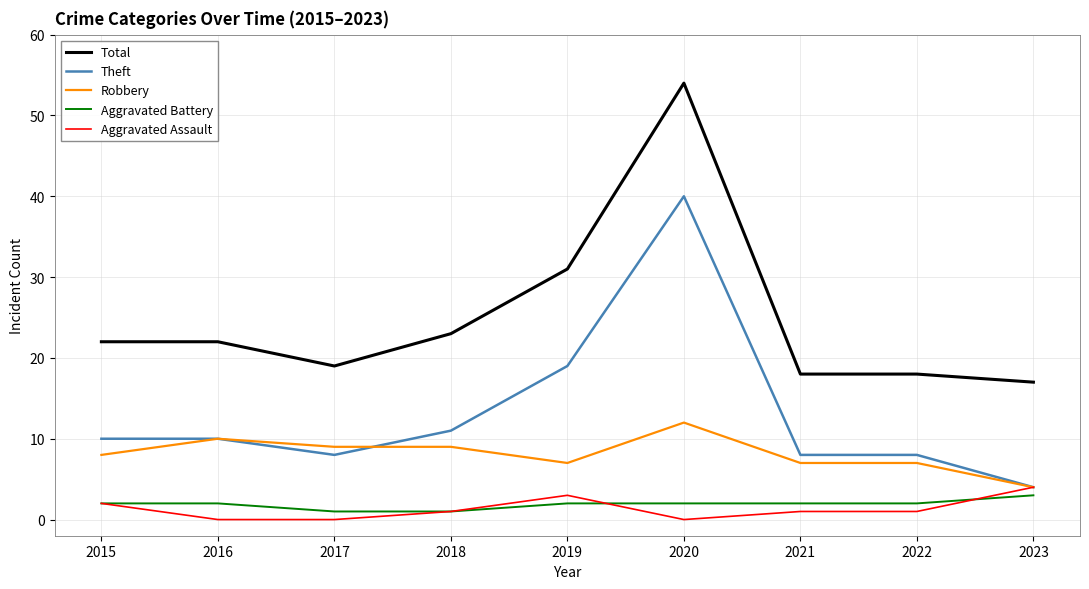

Reading right to left, extract all data points from this chart.

Total: 17	18	18	54	31	23	19	22	22
Theft: 4	8	8	40	19	11	8	10	10
Robbery: 4	7	7	12	7	9	9	10	8
Aggravated Battery: 3	2	2	2	2	1	1	2	2
Aggravated Assault: 4	1	1	0	3	1	0	0	2